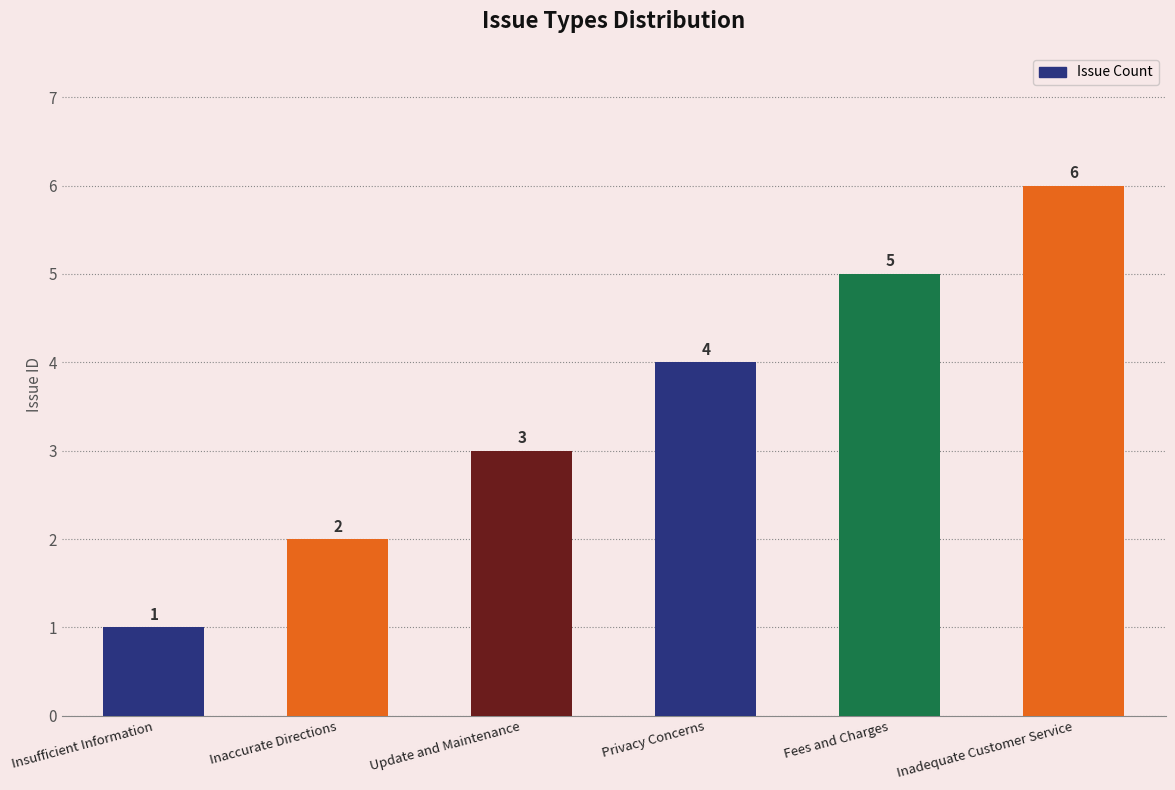

True or false: the data shows 3 at Inaccurate Directions.

False